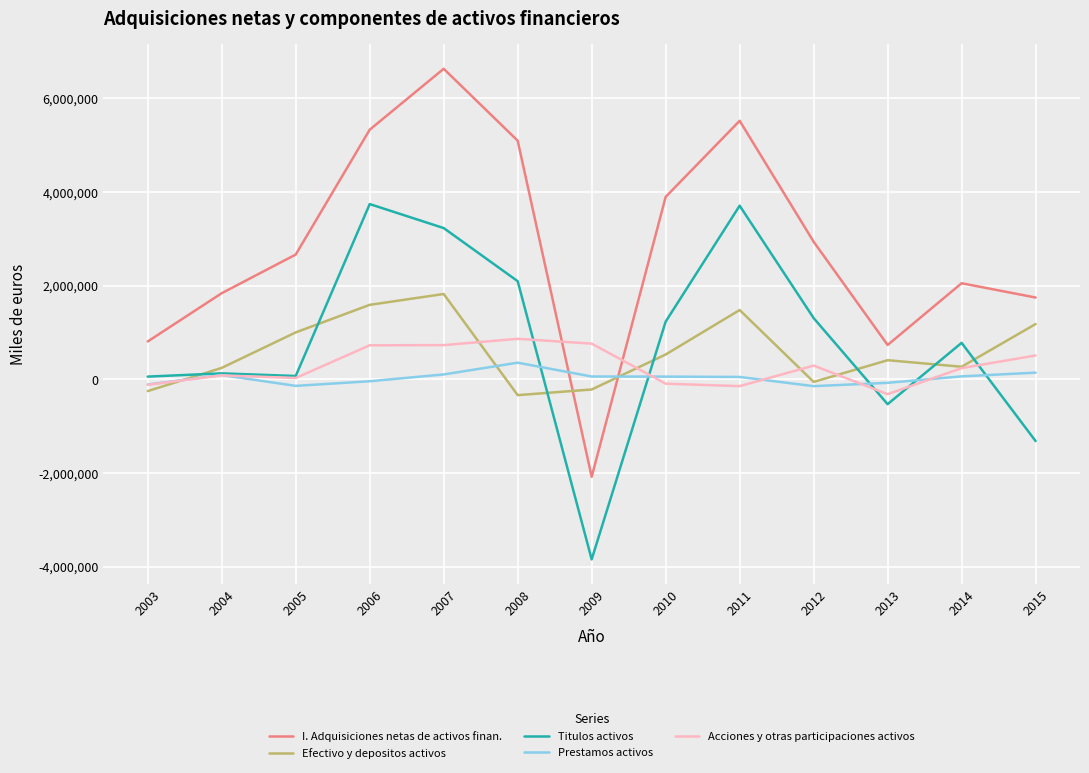

Is the value of Titulos activos at 2012 greater than the value of Acciones y otras participaciones activos at 2004?

Yes